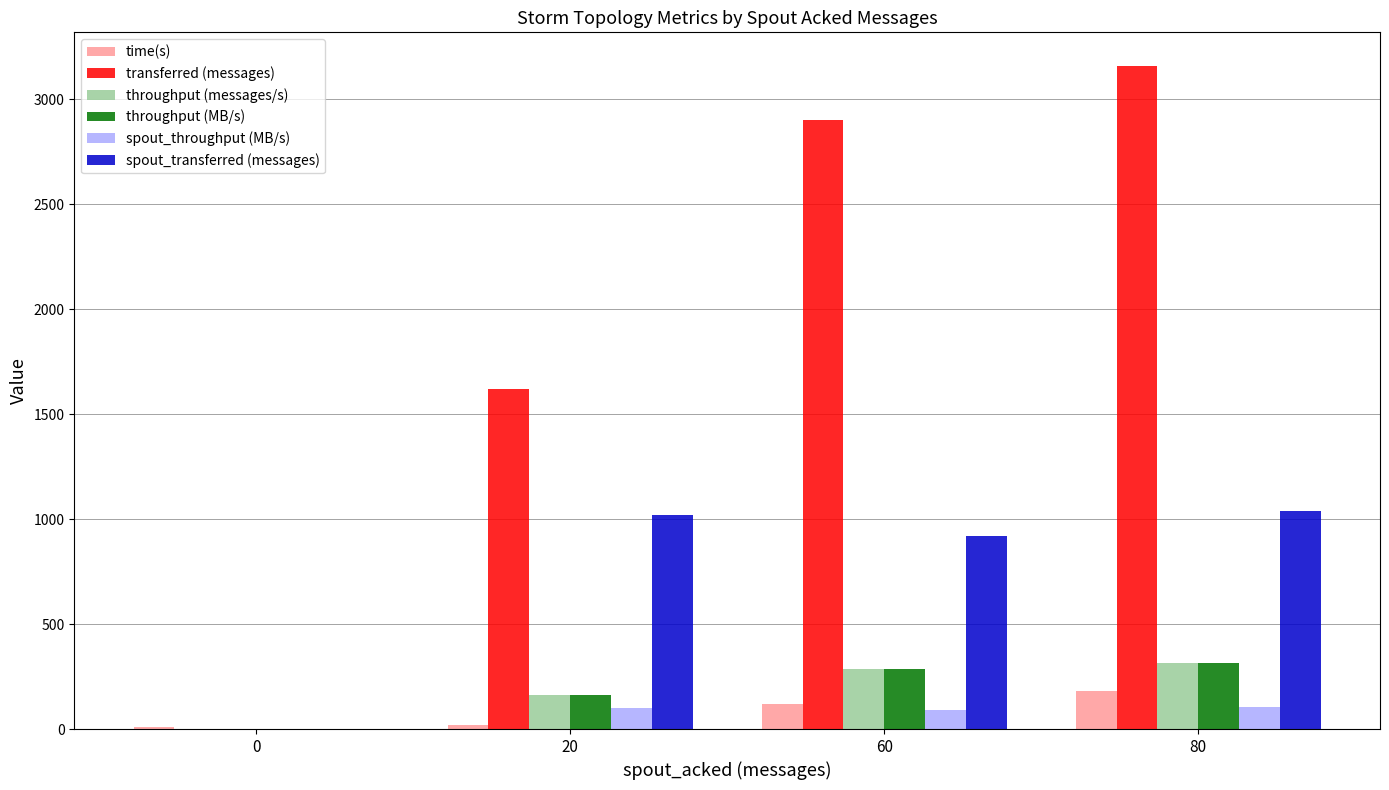

What is the sum of all spout_transferred (messages) values?

2980